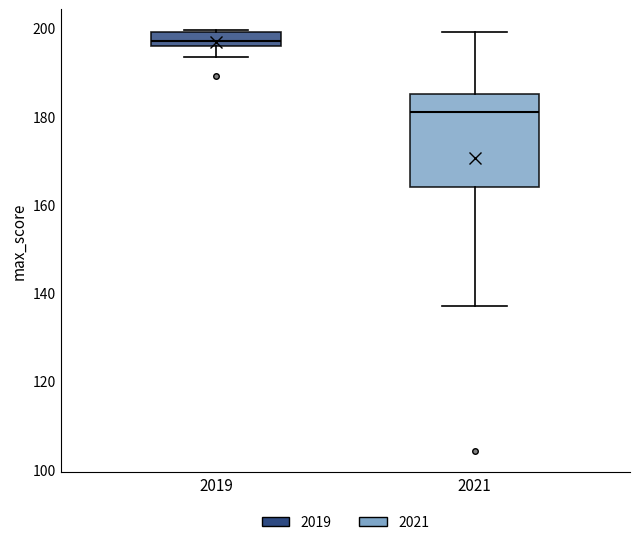

Reading left to right, transcribe this box plot: for each box, give where its median line is, the range the box spans, and where its two whiskers end, as read against the y-axis. The values are not printed on the chart, so give them approximately, as read against the axis.

2019: median 198, box 196 to 200, whiskers 194 to 200
2021: median 182, box 164 to 186, whiskers 138 to 200